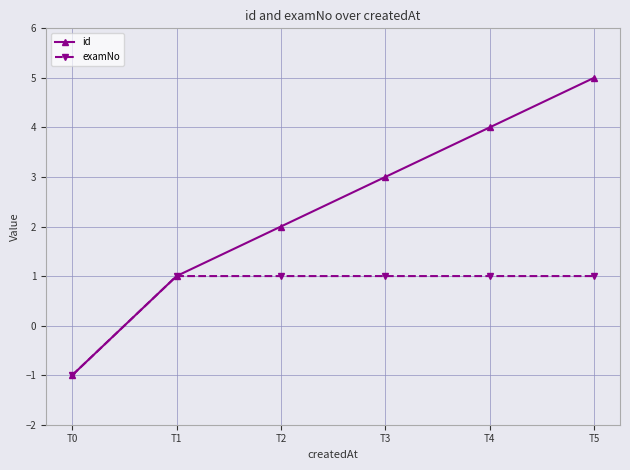

The id series shows 3 at T3. True or false?

True